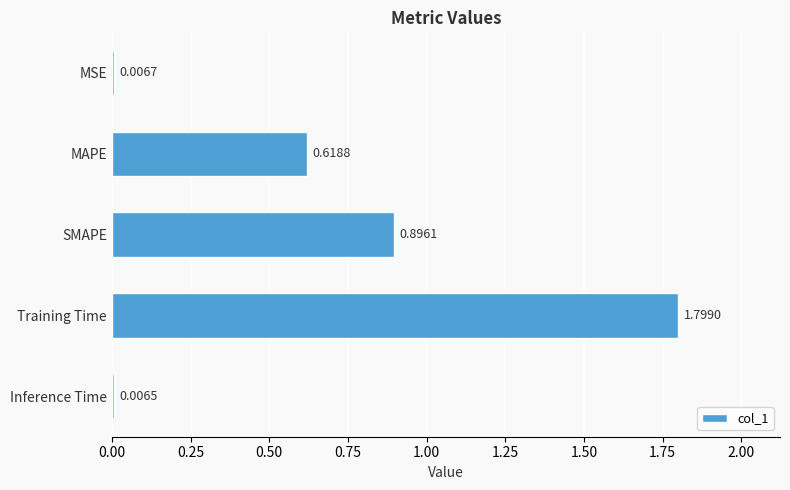

Which has a higher value, MAPE or MSE?

MAPE